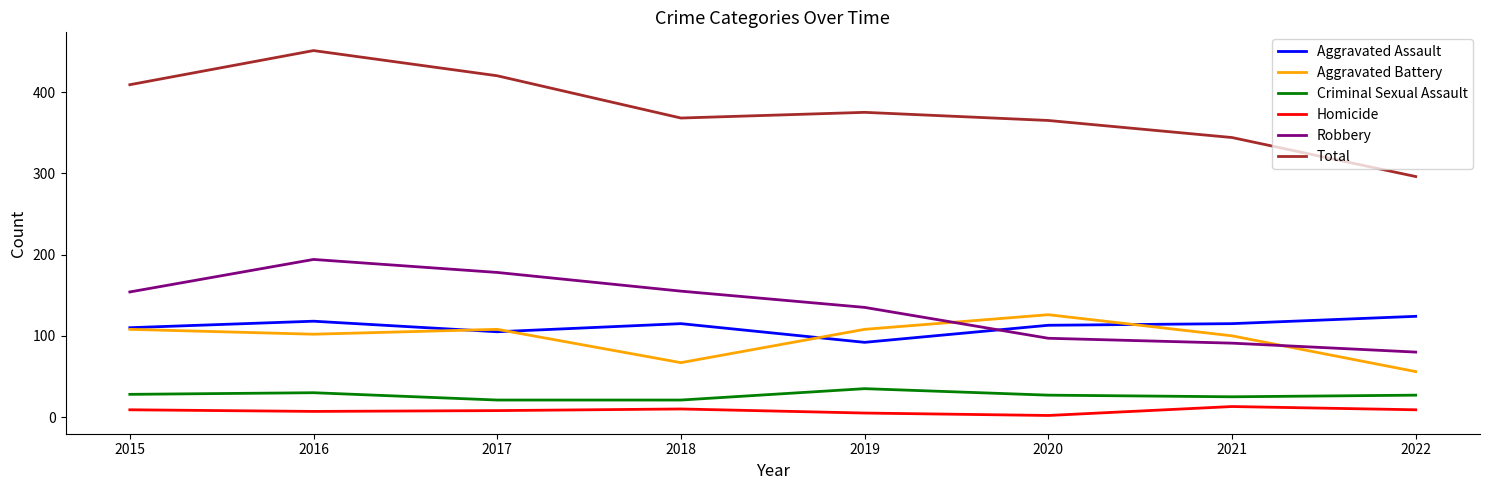

Does the chart display data point markers on the line(s)?

No